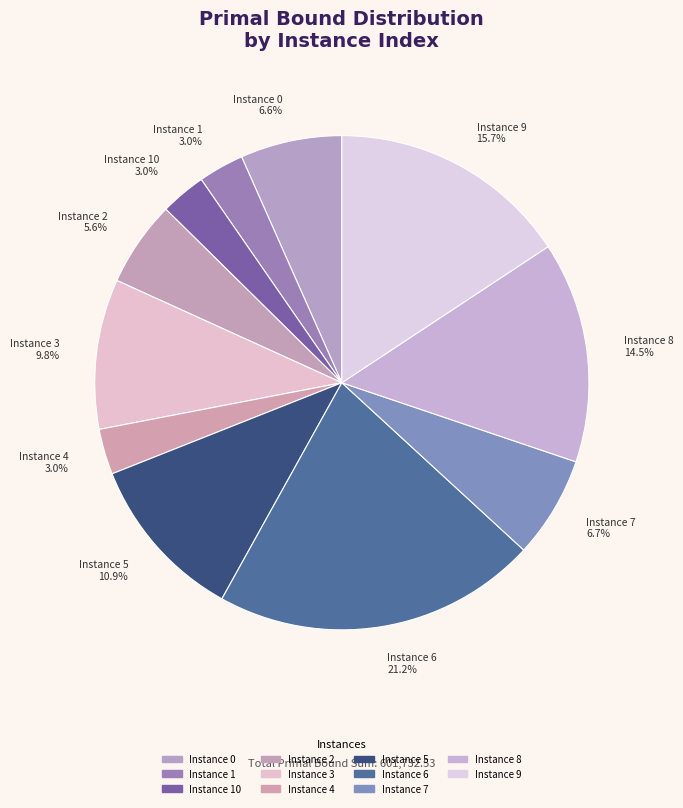

Approximately how many times larger is the value at Instance 5 compared to Instance 7?

1.6